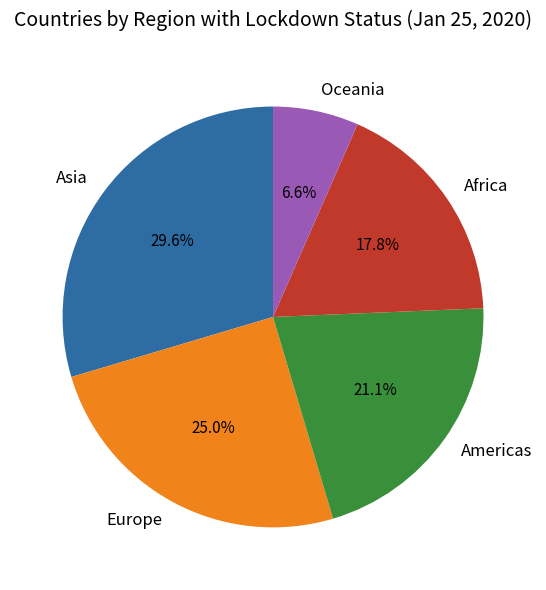

How many slices are in this pie chart?

5